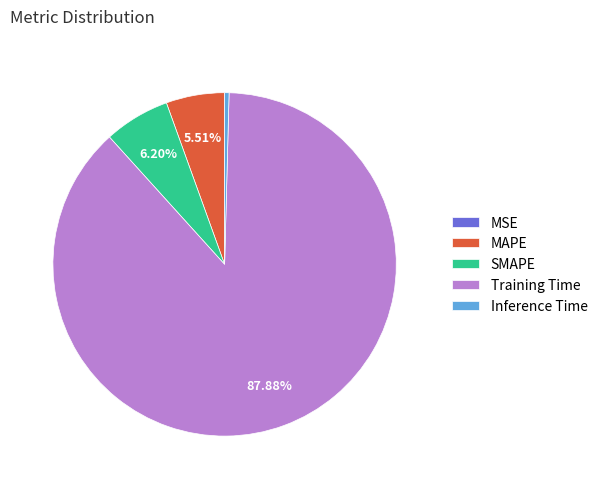

Which slice is the largest?

Training Time